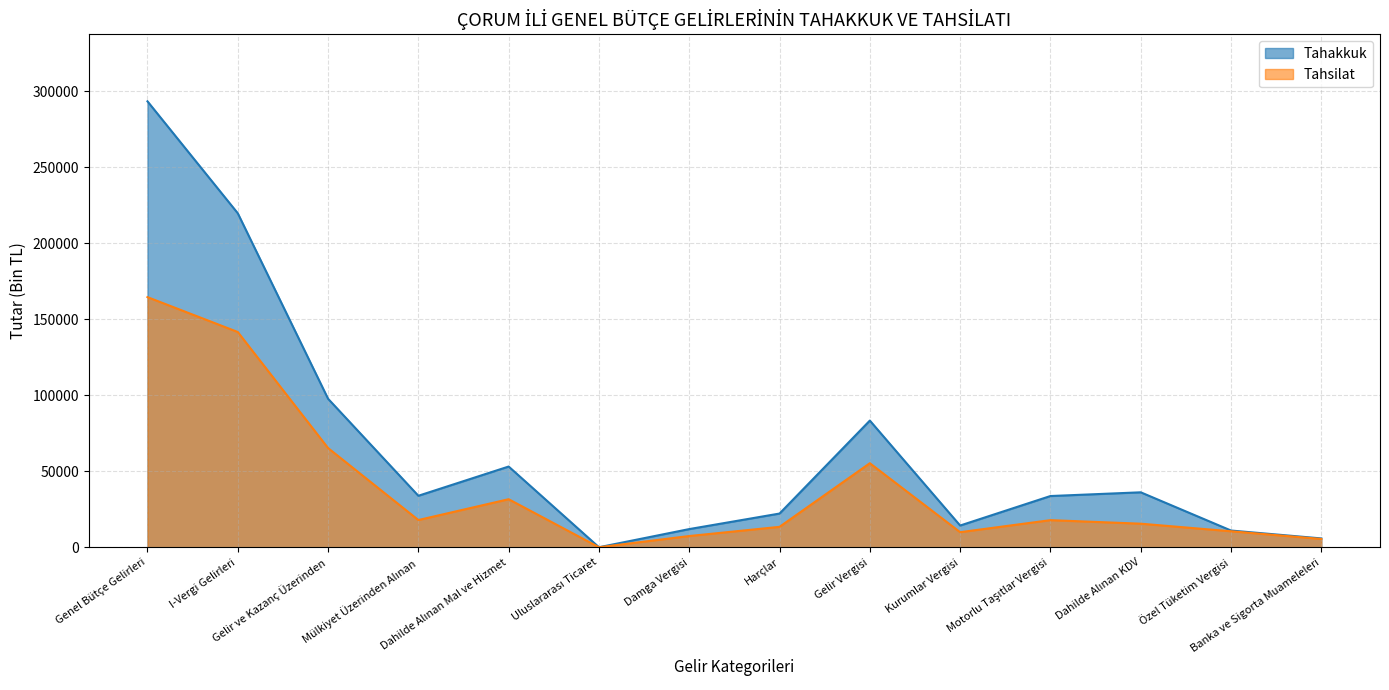

Between Uluslararası Ticaret and Damga Vergisi, which is larger?

Damga Vergisi